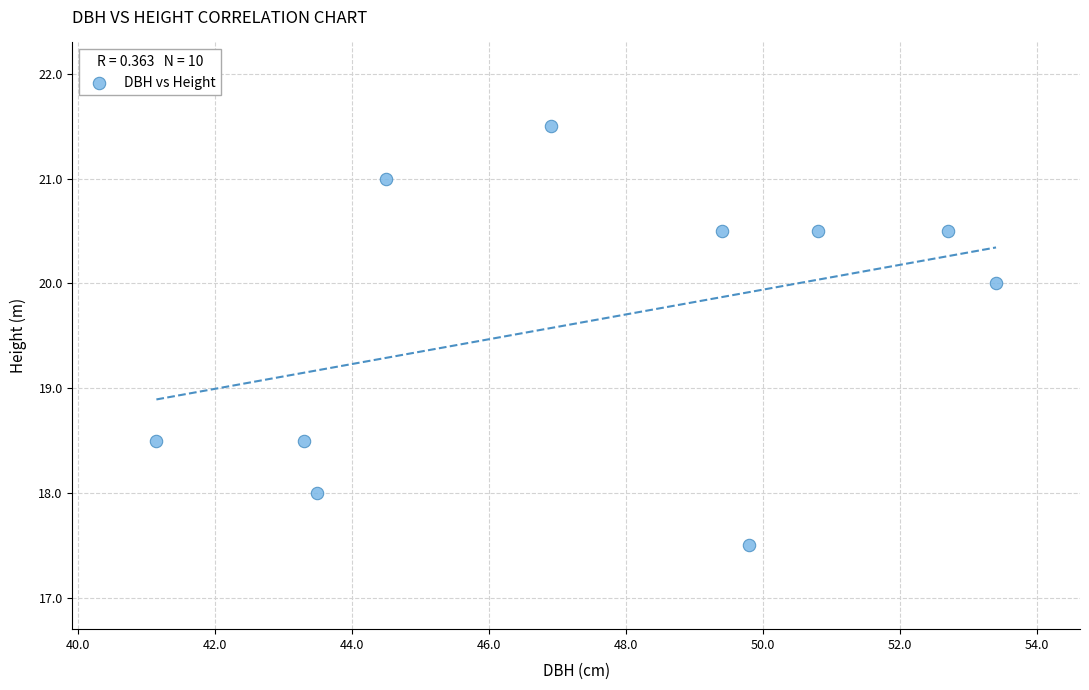

What is the average X value?

47.5